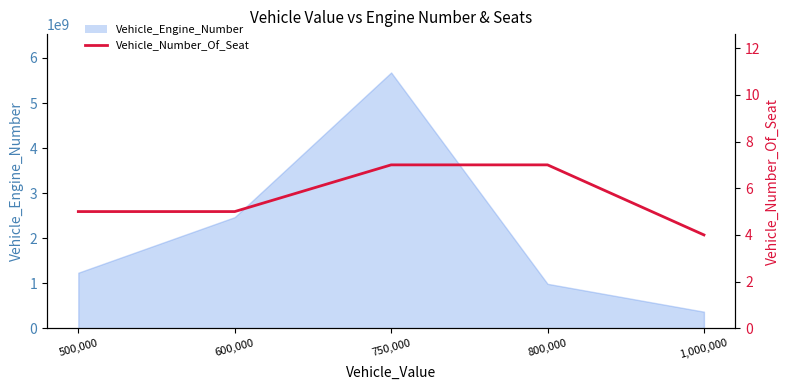

What is the average value?

6